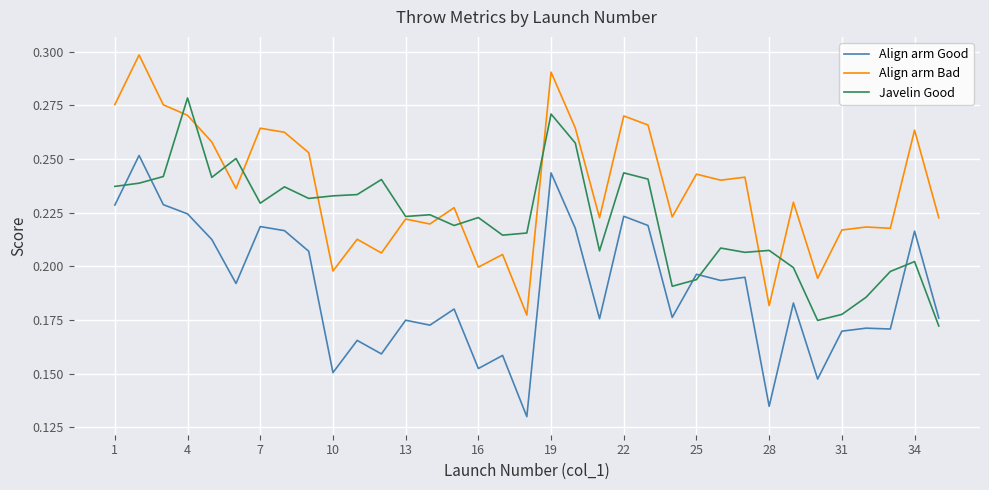

True or false: Align arm Good and Align arm Bad cross at least once.

False